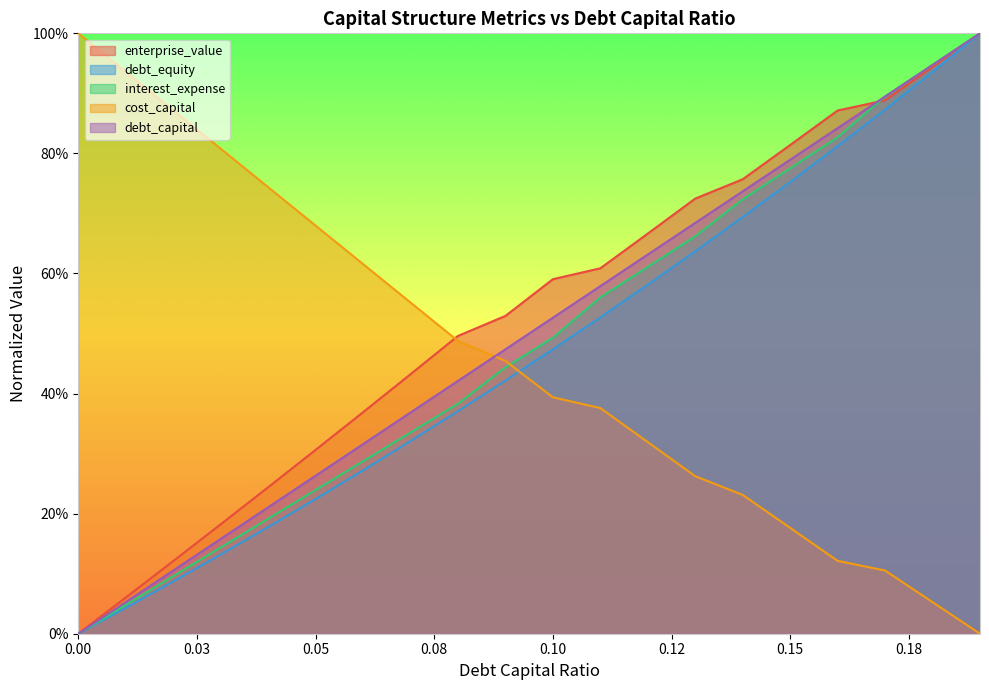

How many series are shown in this chart?

5